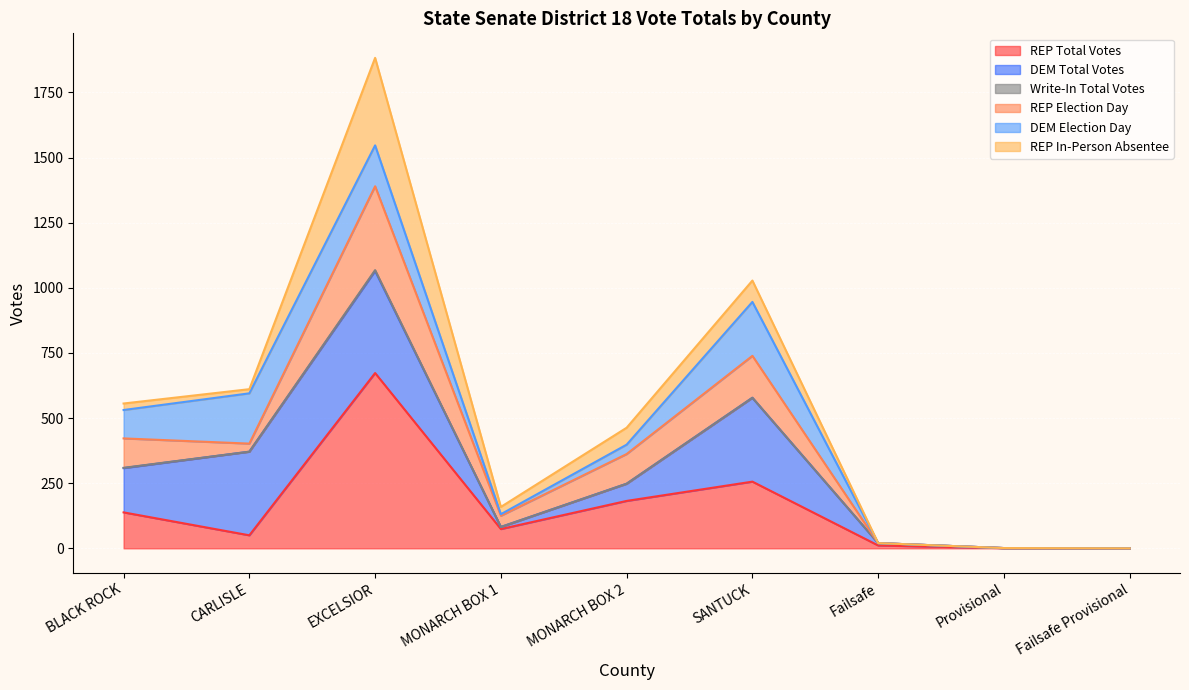

How many lines are shown in the chart?

6